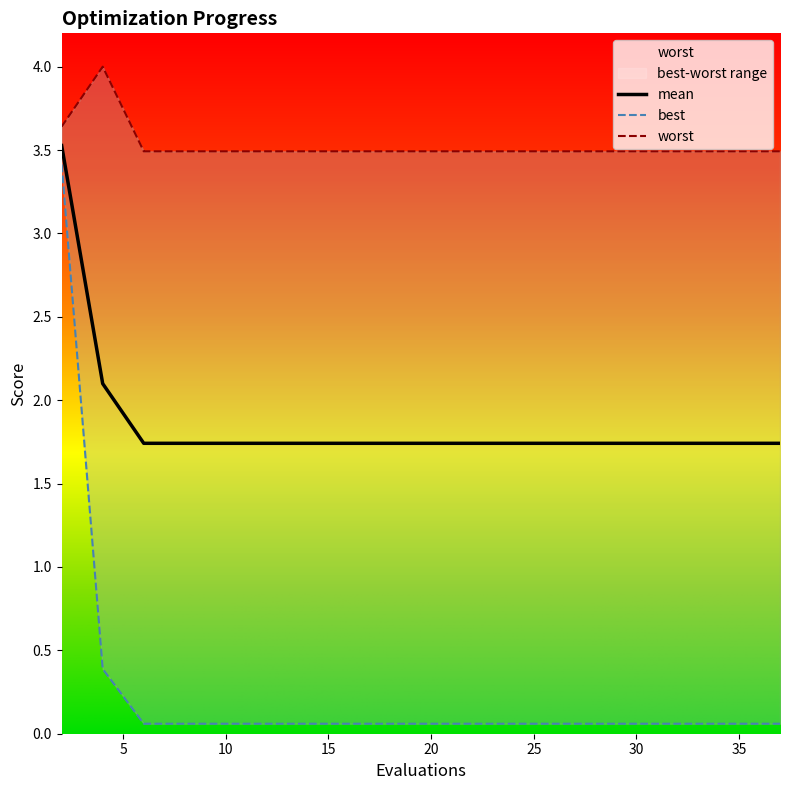

How many distinct data groups are displayed?

3